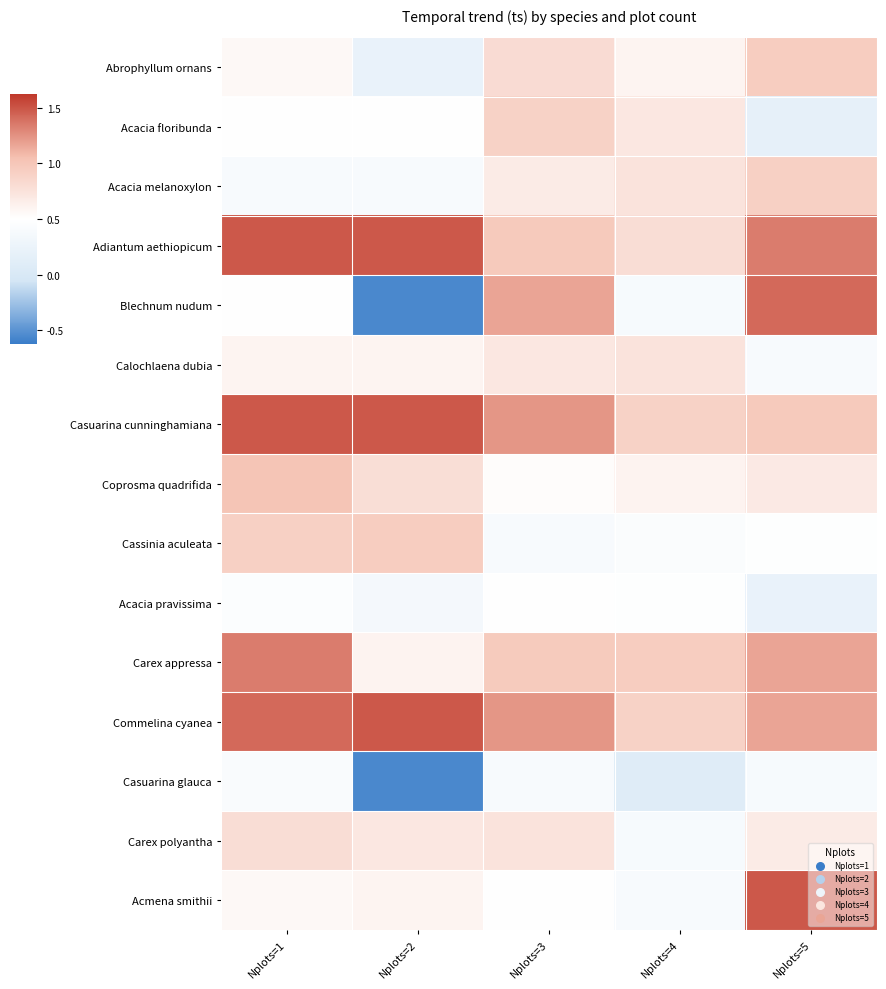

Which series has the widest spread of values?

Blechnum nudum